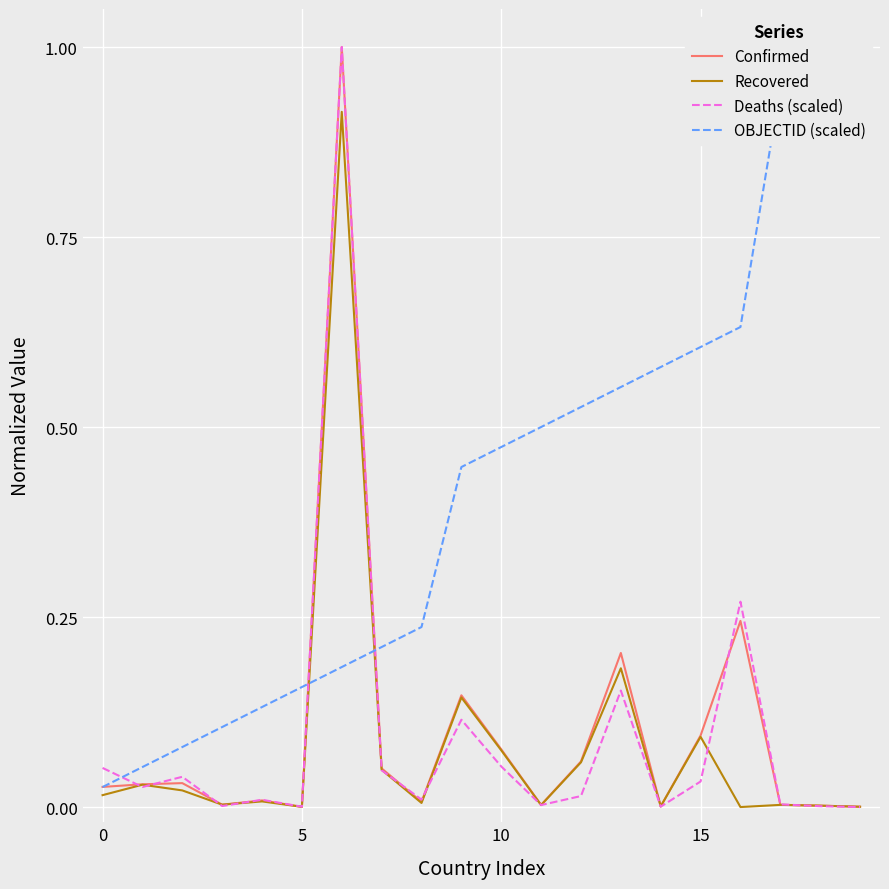

True or false: Confirmed and Recovered cross at least once.

False